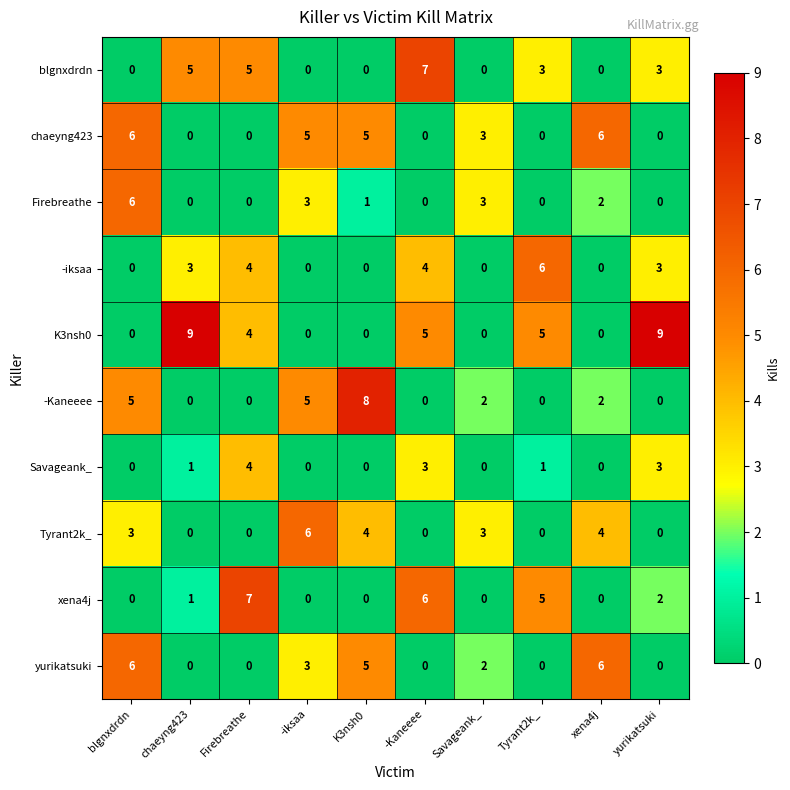

At how many categories does at least one series exceed 0?

10